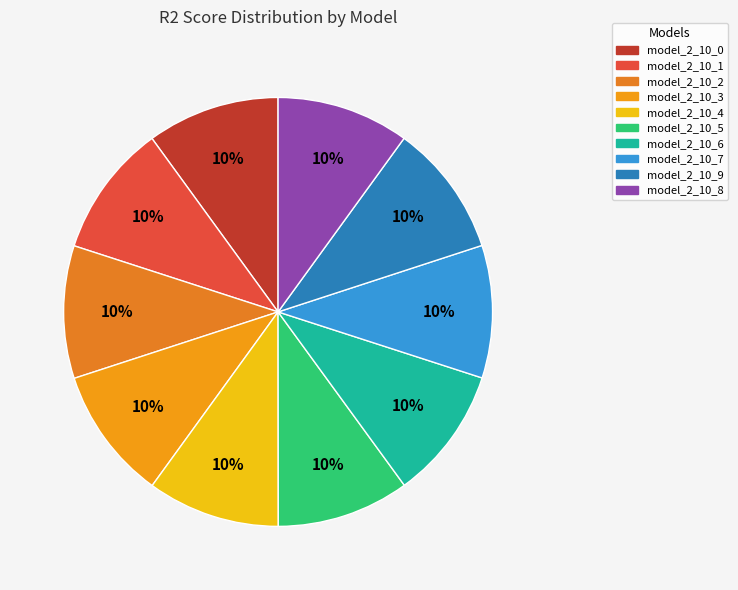

Does any single category account for the majority?

No